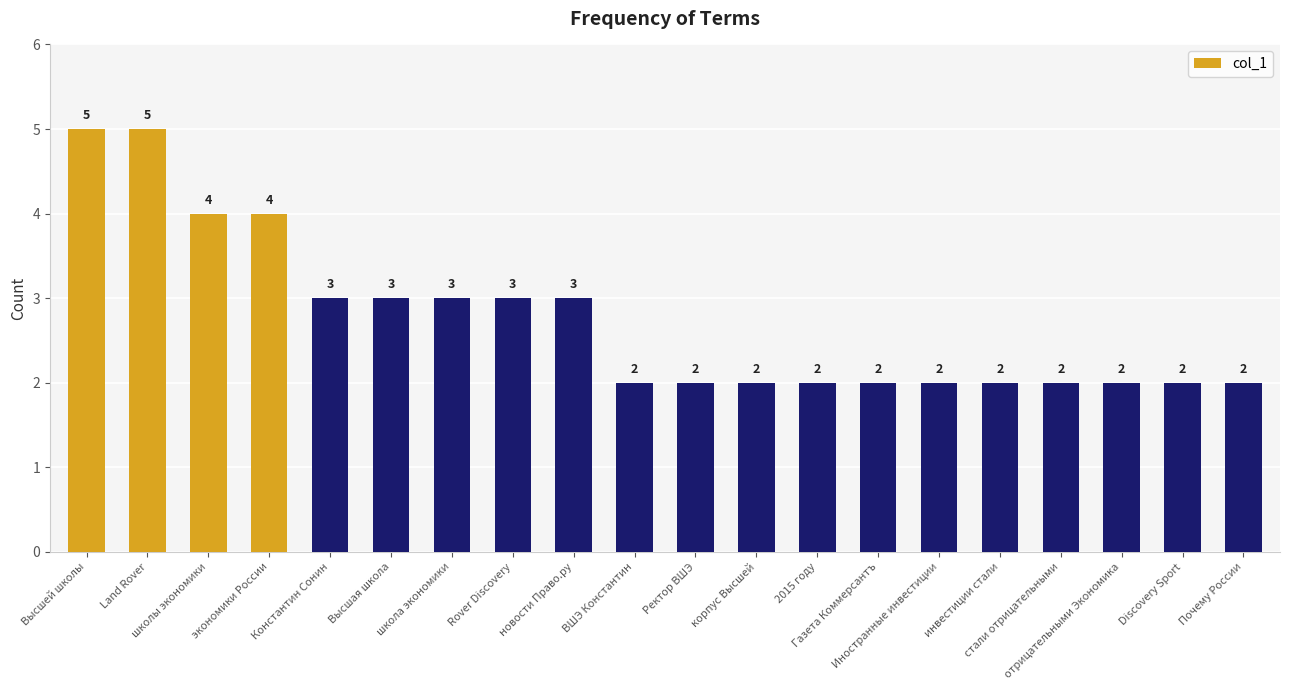

Reading left to right, list all the values displayed in this chart.

Высшей школы=5	Land Rover=5	школы экономики=4	экономики России=4	Константин Сонин=3	Высшая школа=3	школа экономики=3	Rover Discovery=3	новости Право.ру=3	ВШЭ Константин=2	Ректор ВШЭ=2	корпус Высшей=2	2015 году=2	Газета Коммерсантъ=2	Иностранные инвестиции=2	инвестиции стали=2	стали отрицательными=2	отрицательными Экономика=2	Discovery Sport=2	Почему России=2